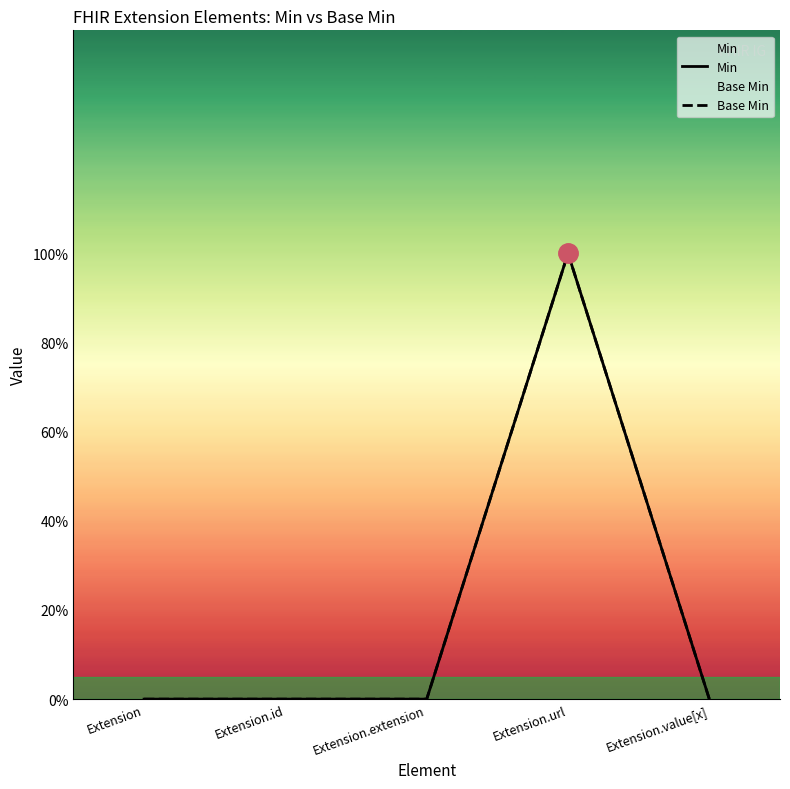

What is the value of the Base Min point at the 4th from the left?

1